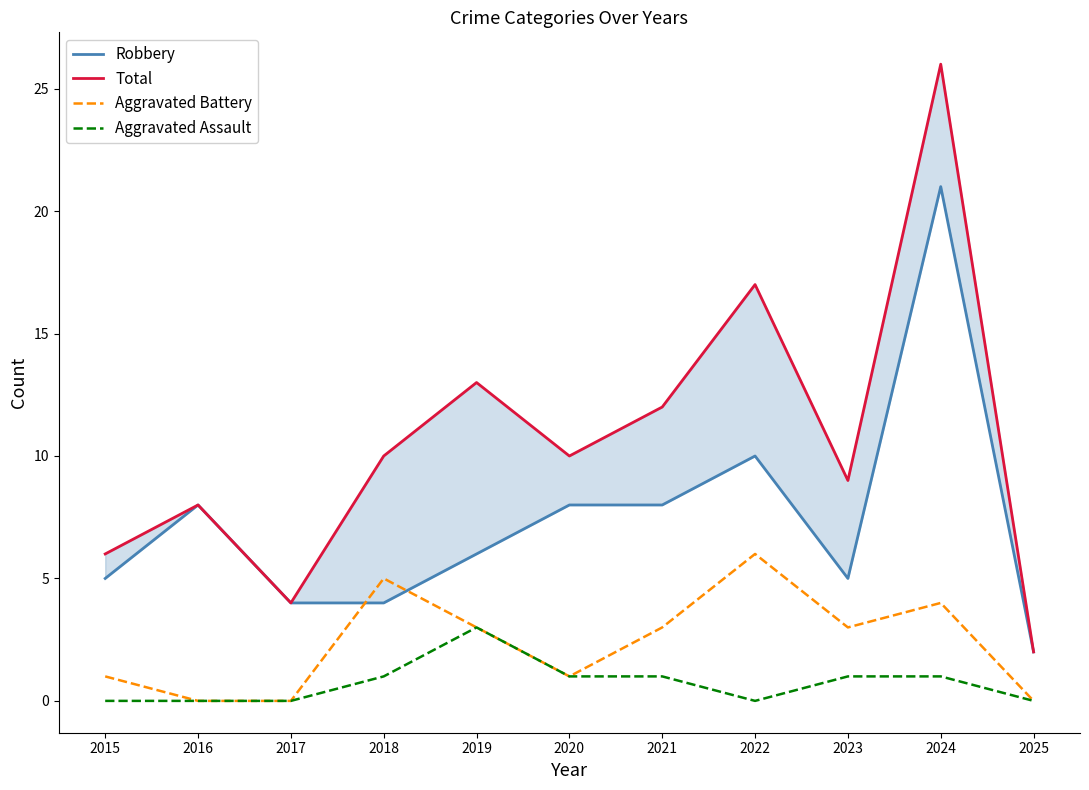

Which category has the highest value in the Aggravated Battery series?

2022